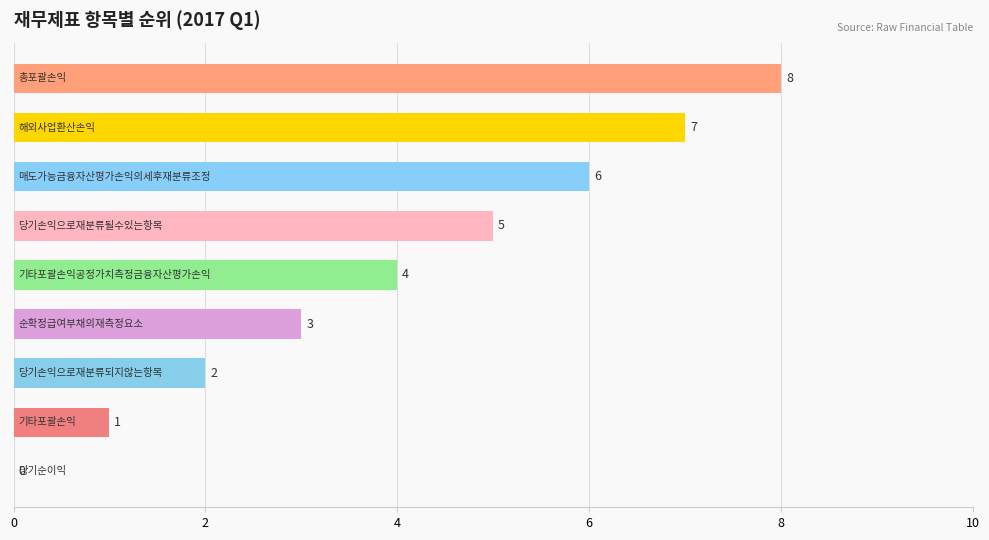

How many values are between 2 and 6?

5